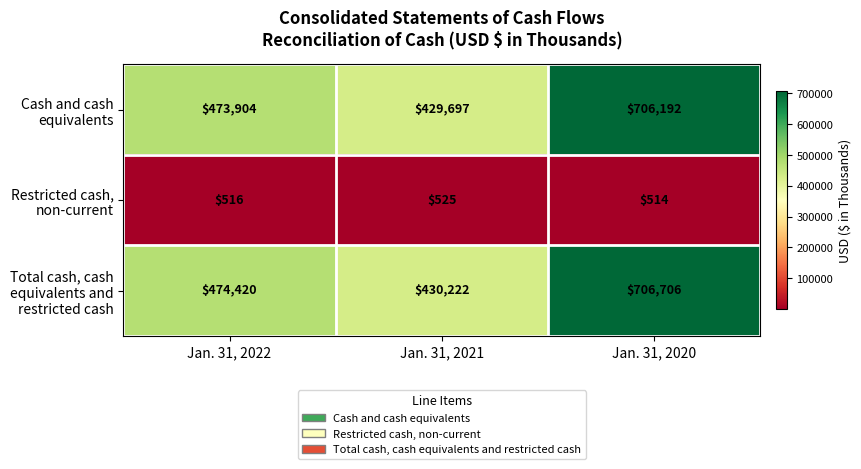

Rank the series by their maximum value, from lowest to highest.

Restricted cash, non-current, Cash and cash equivalents, Total cash, cash equivalents and restricted cash